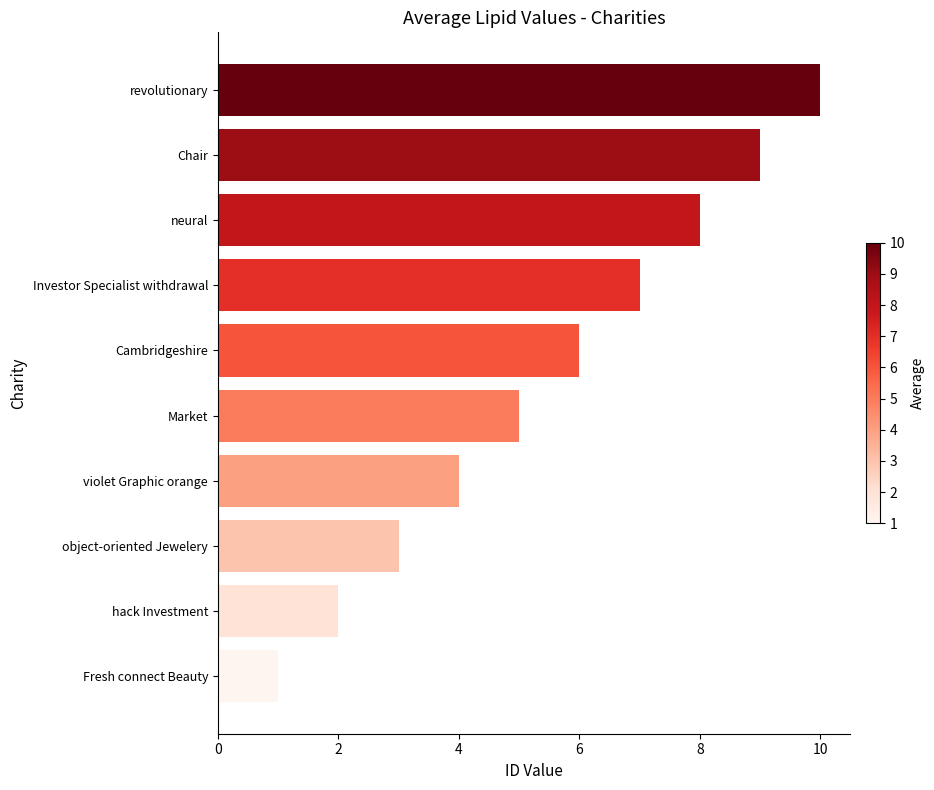

List the labels in order of value, largest first.

revolutionary, Chair, neural, Investor Specialist withdrawal, Cambridgeshire, Market, violet Graphic orange, object-oriented Jewelery, hack Investment, Fresh connect Beauty